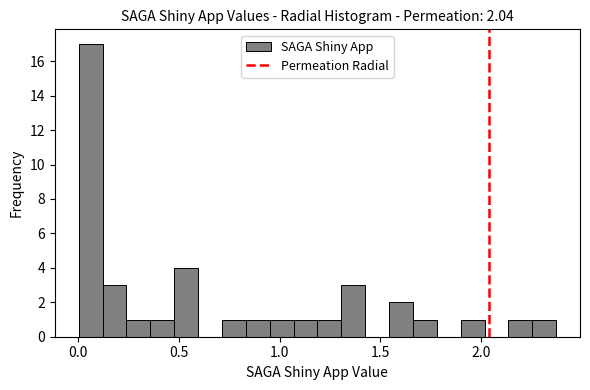

Read against the x-axis, roughly where is the centre of the tallest bar?

0.05